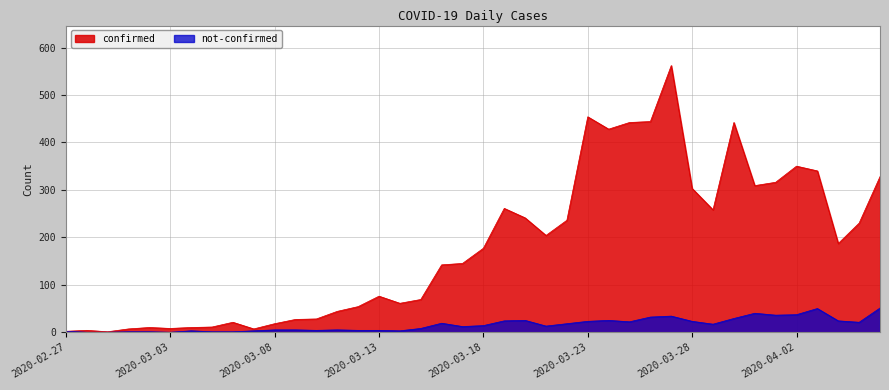

The not-confirmed series shows 3 at 2020-03-07. True or false?

True